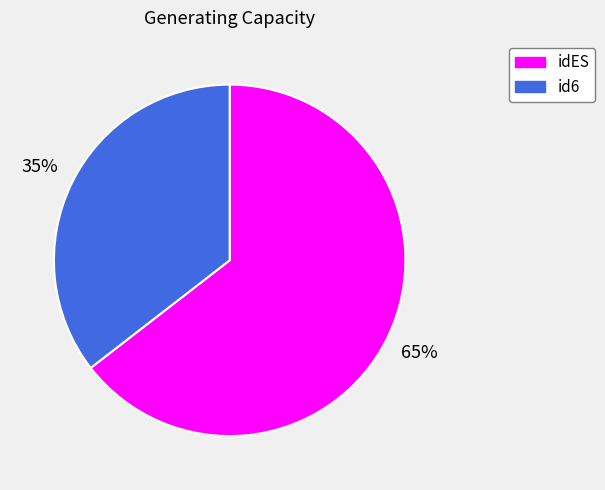

Which category accounts for the majority?

idES